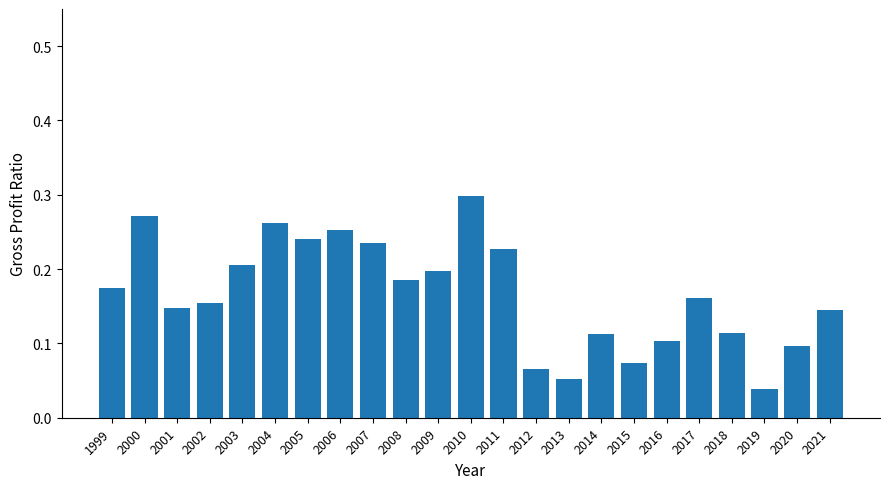

The value at 2012 is 0.1. True or false?

True